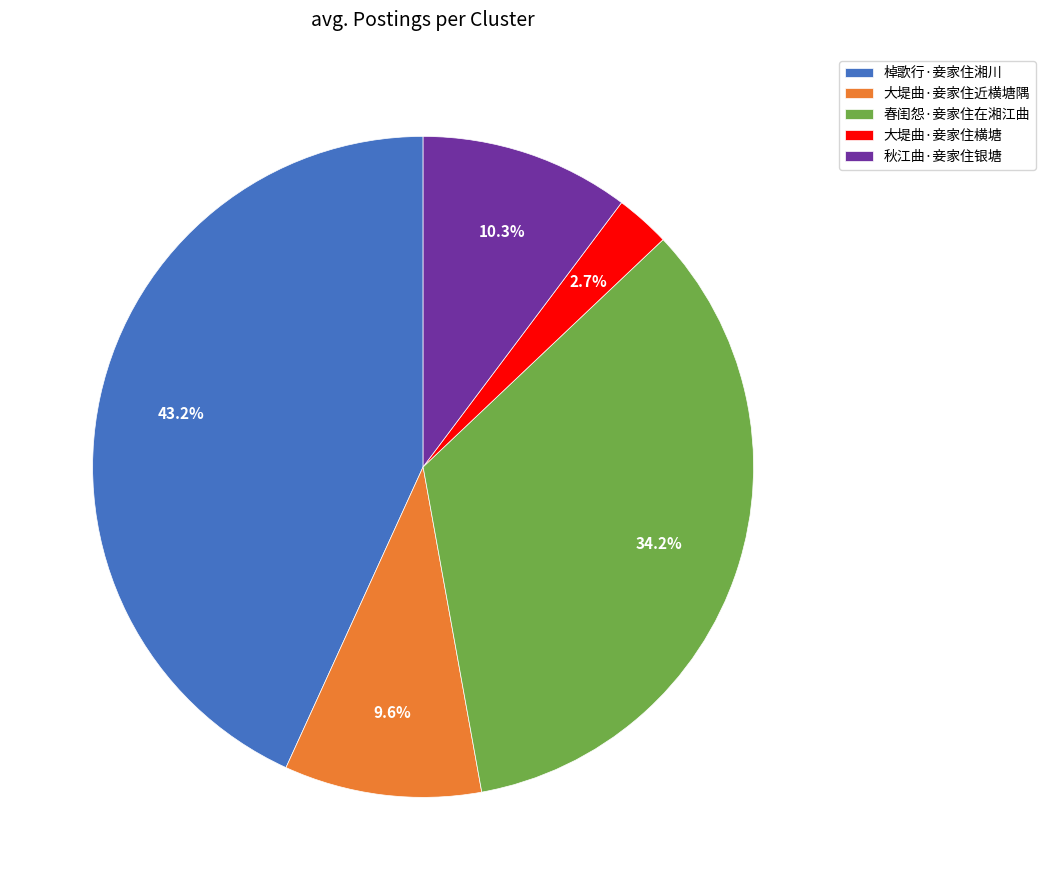

Is it true that 春闺怨·妾家住在湘江曲 is 48% of the pie?

False